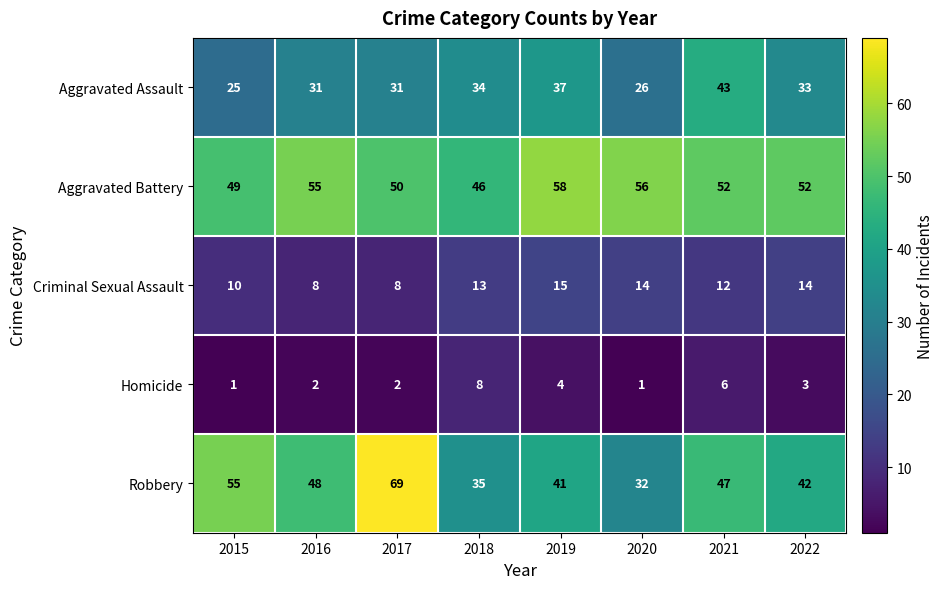

What is the difference between the second highest and minimum values in the Robbery series?

23